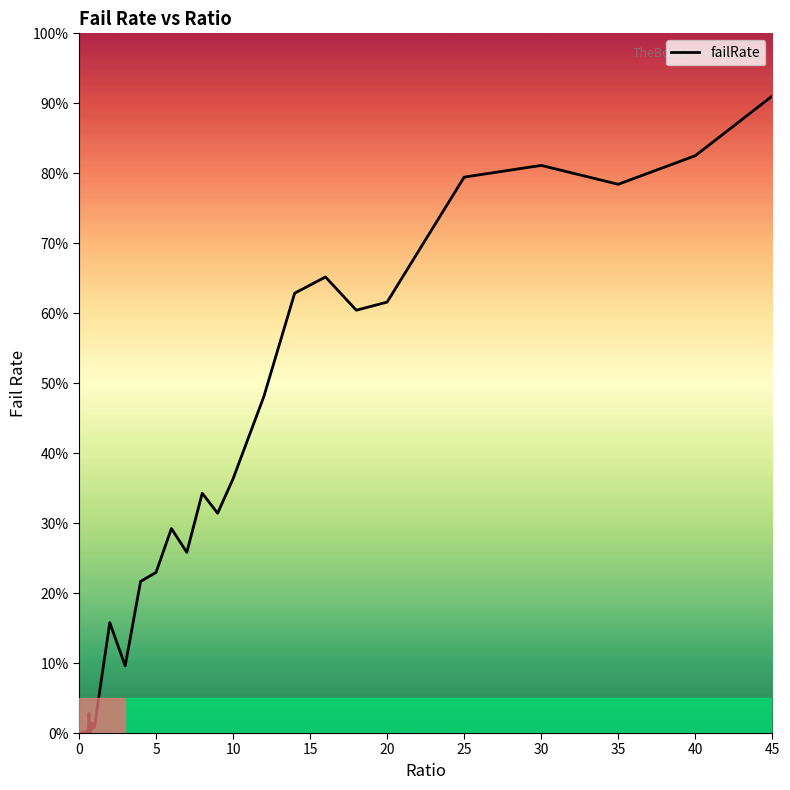

What is the difference between the maximum and minimum values?

91.0